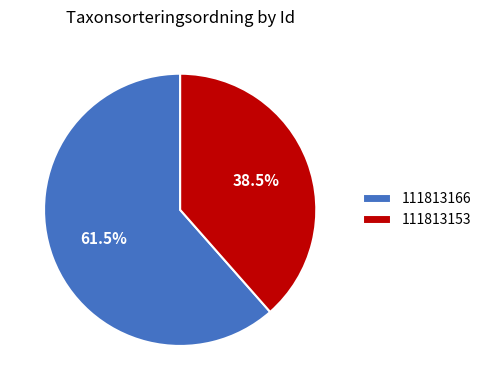

Does 111813153 account for over 50% of the chart?

No